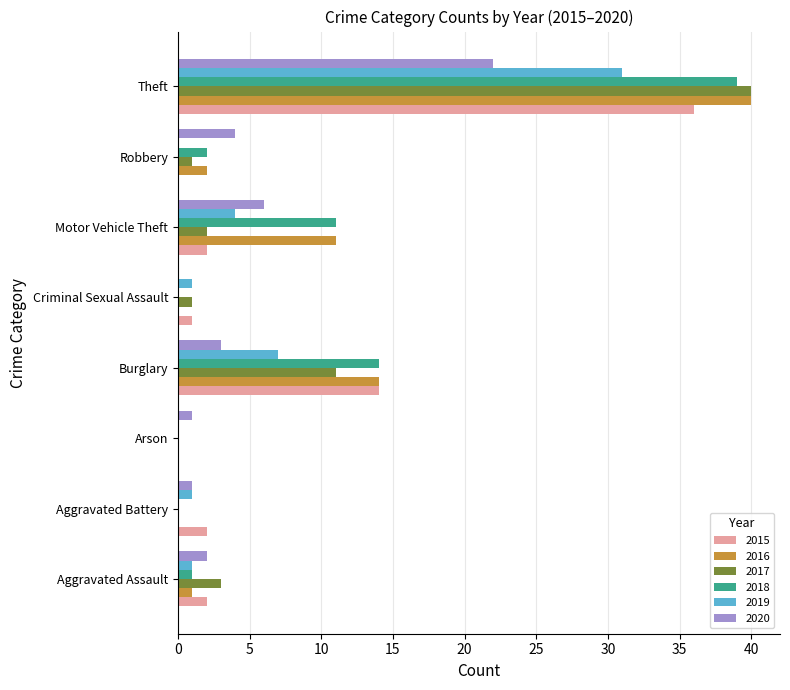

How many series are shown in this chart?

6